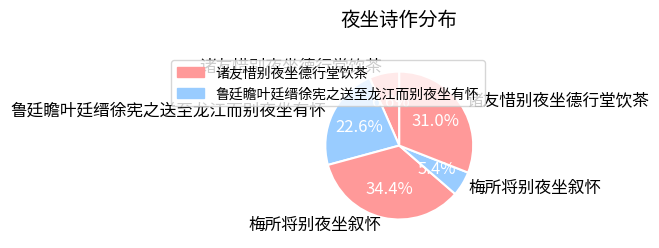

Count the number of slices in the pie.

5